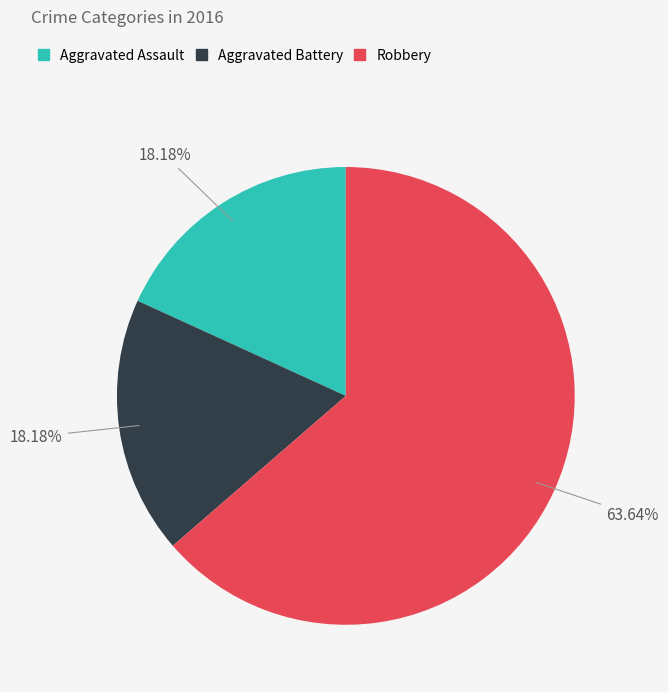

What is the total percentage of Aggravated Assault and Robbery?

81.8%